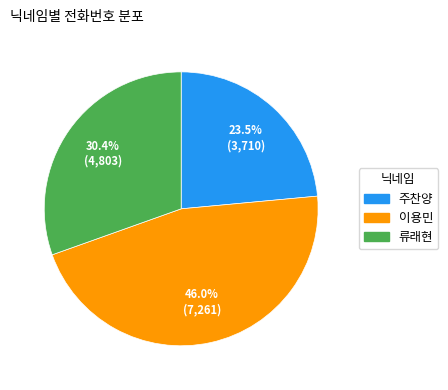

Rank the categories by value from highest to lowest.

이용민, 류래현, 주찬양